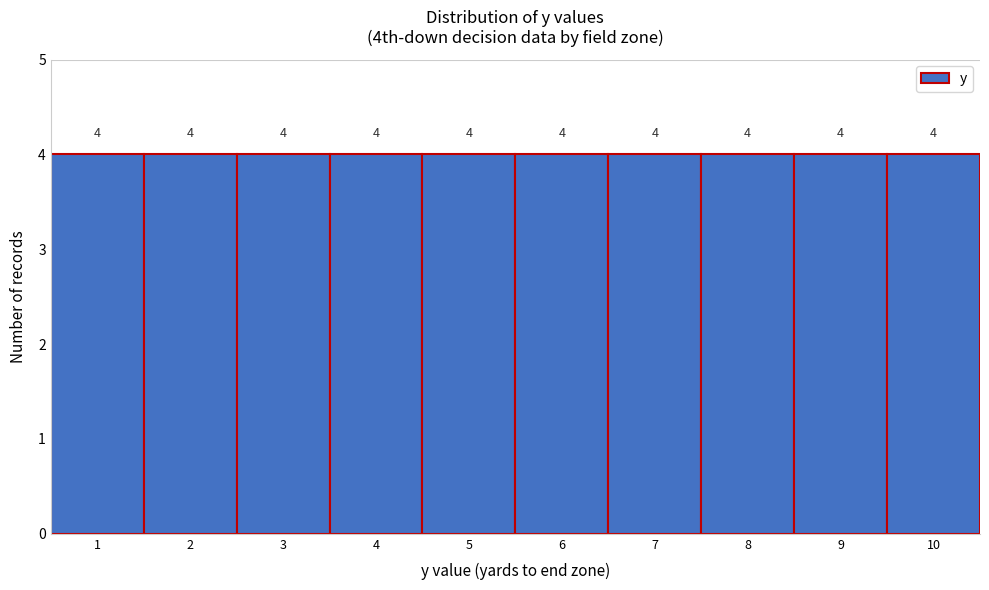

How tall is the bar that spans 3.5 to 4.5 on the x-axis?

4